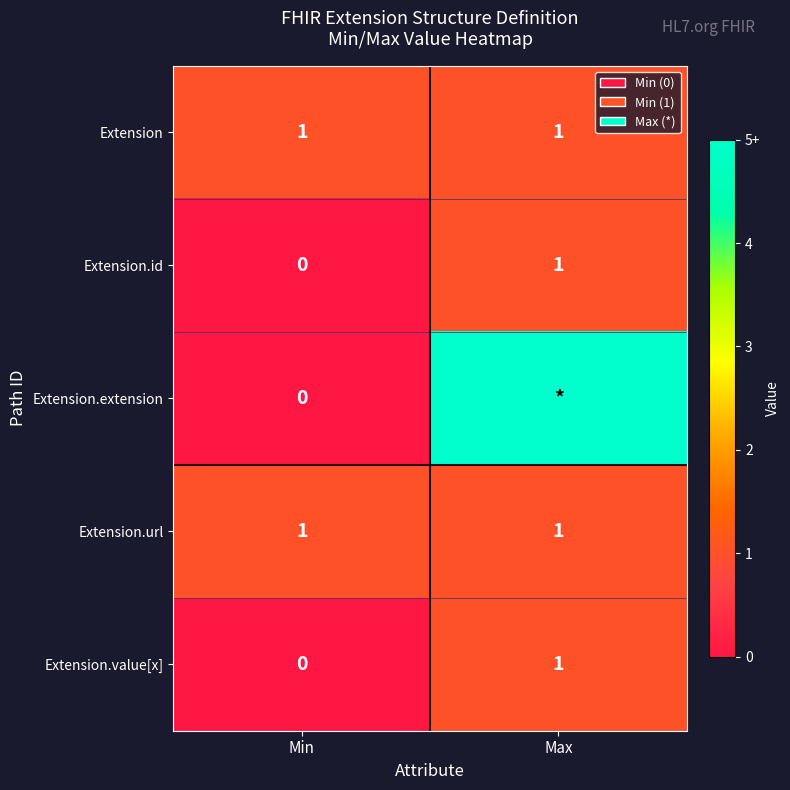

Read the Extension.url value at Max.

1